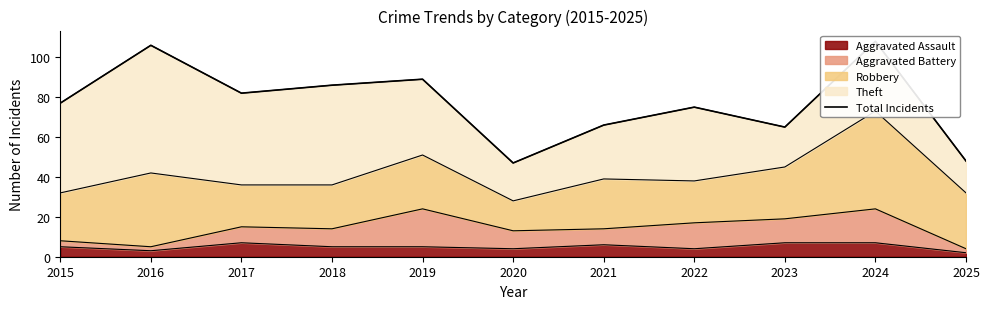

What is the change in value from 2016 to 2019?

-17